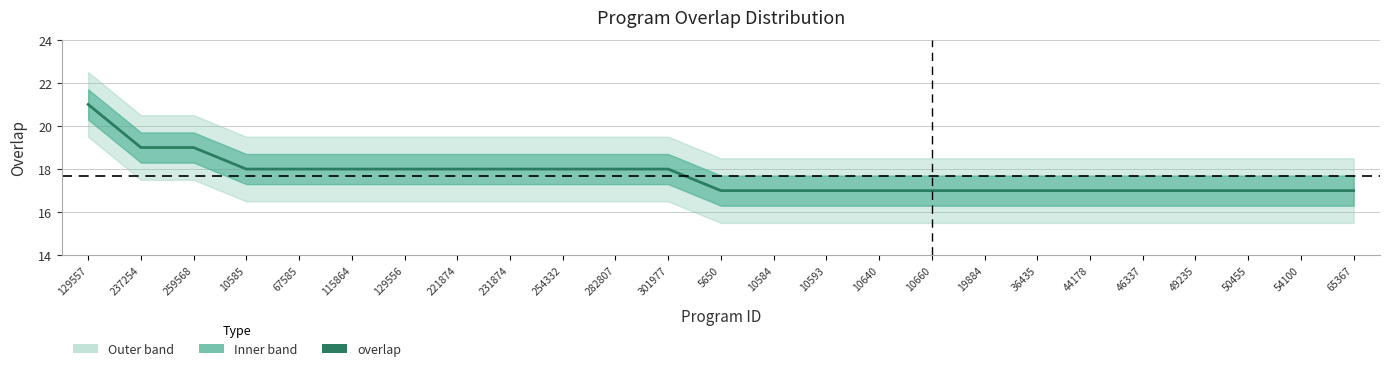

List the labels in order of value, smallest first.

5650, 10584, 10593, 10640, 10660, 19884, 36435, 44178, 46337, 49235, 50455, 54100, 65367, 10585, 67585, 115864, 129556, 221874, 231874, 254332, 282807, 301977, 237254, 259568, 129557